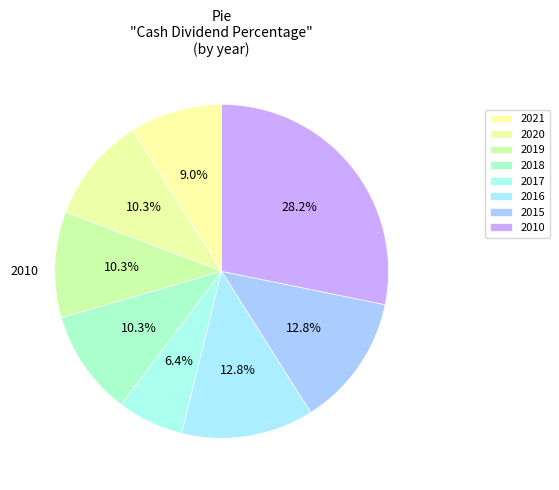

What percentage is the 2018 slice, to the nearest percent?

10%